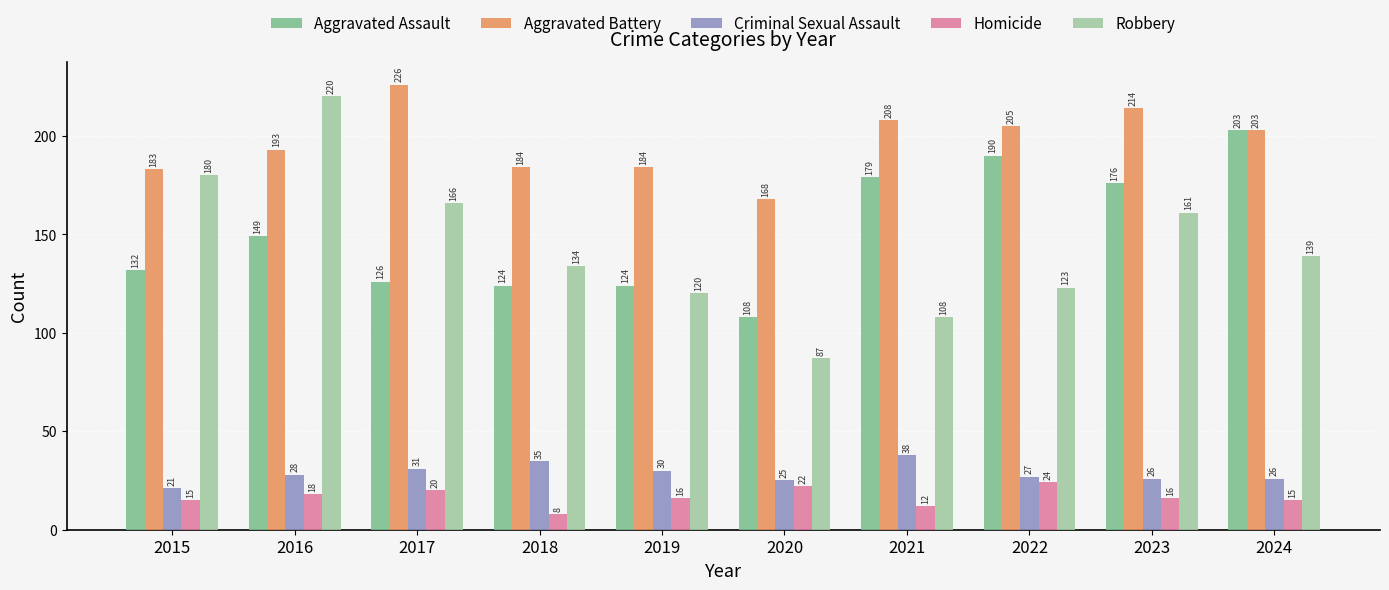

Where does the Homicide series first go above 16?

2016